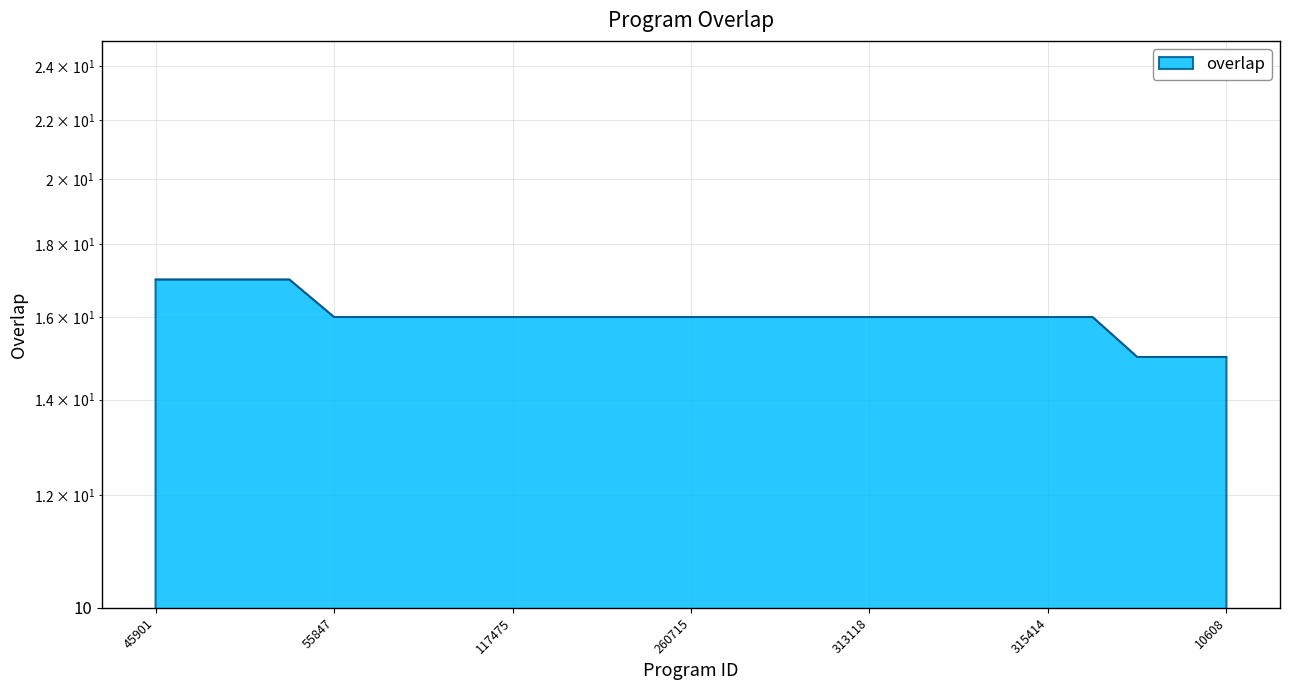

Which label corresponds to the smallest value in the chart?

4604